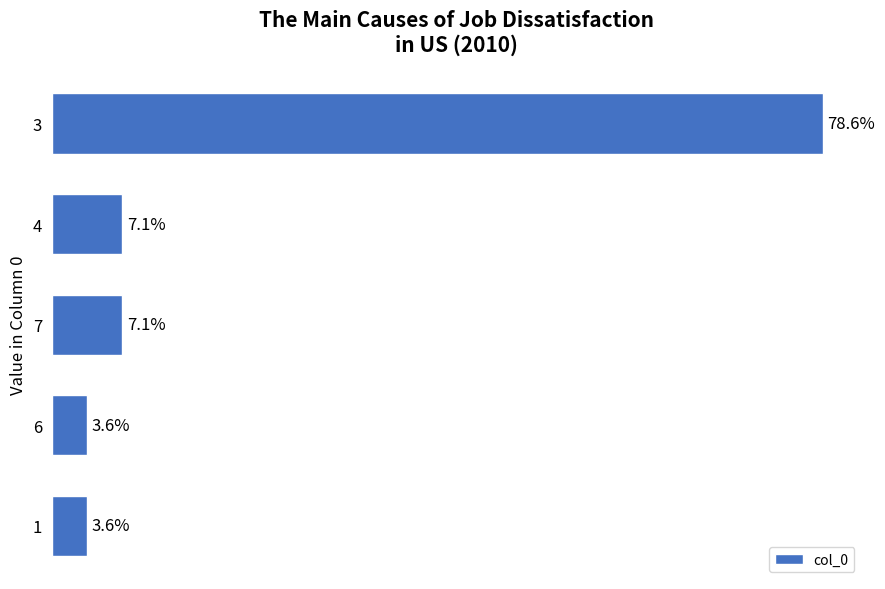

What is the difference between the second highest and second lowest values?

3.6